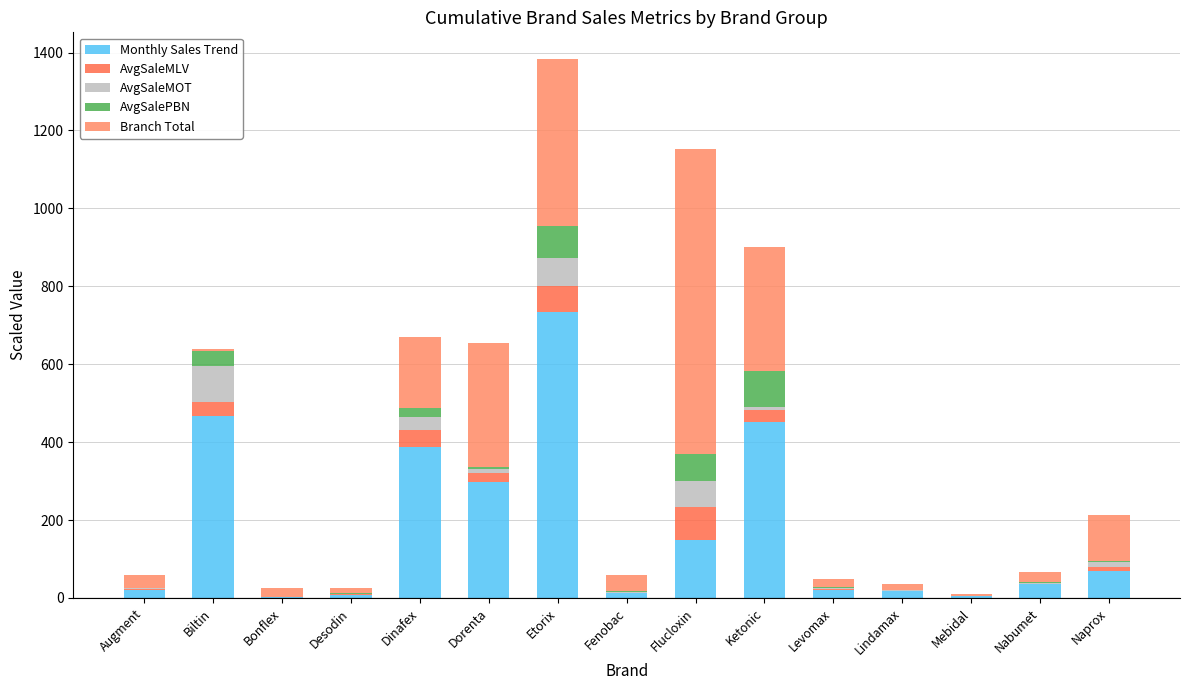

At which label does Monthly Sales Trend reach its peak?

Etorix